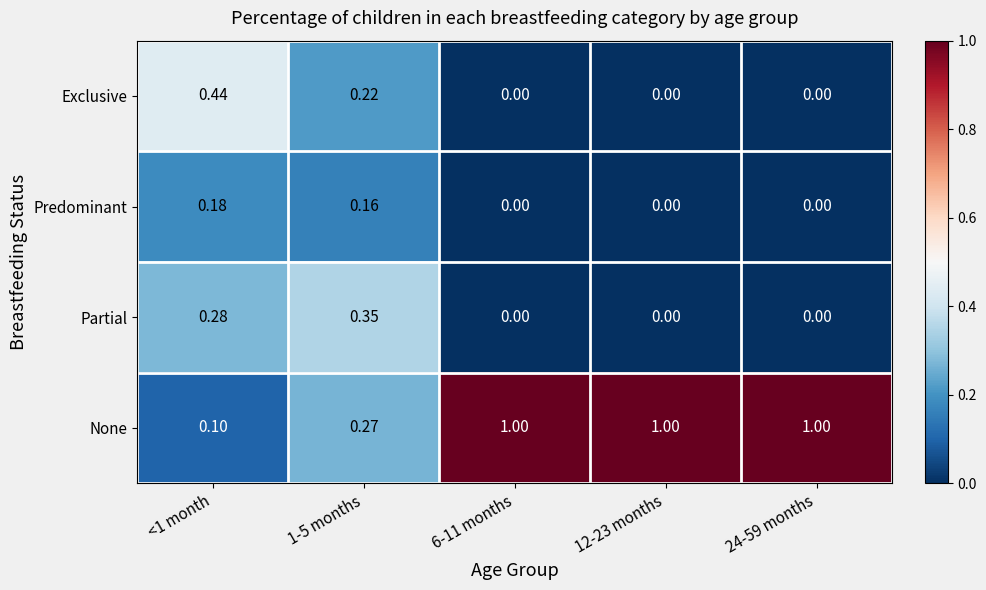

Which series has the largest total across all categories?

None